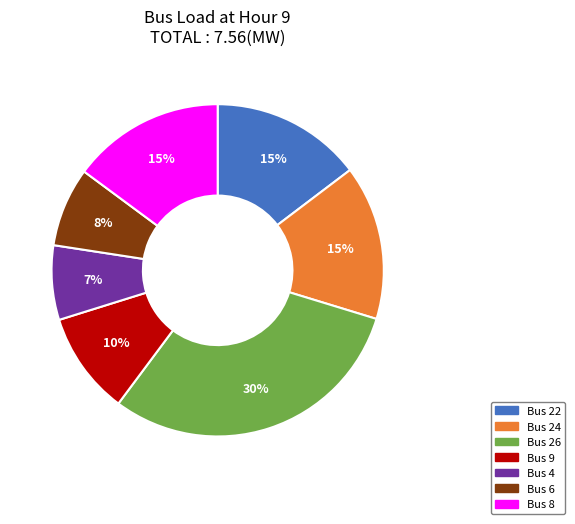

Is there any slice that represents more than half of the pie?

No